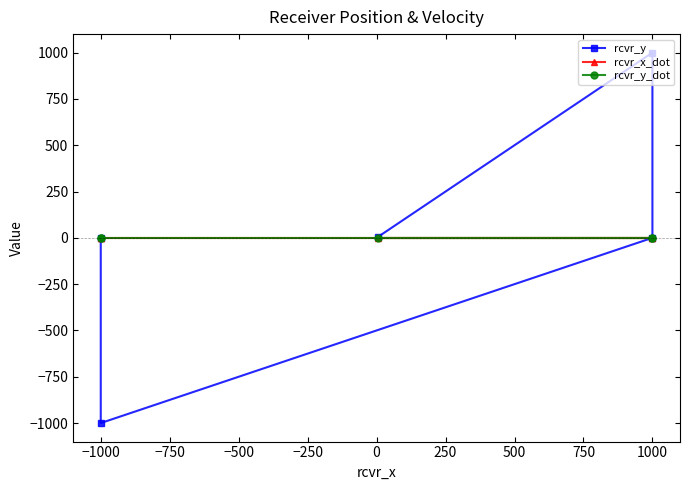

What is the smallest value displayed?

-1000